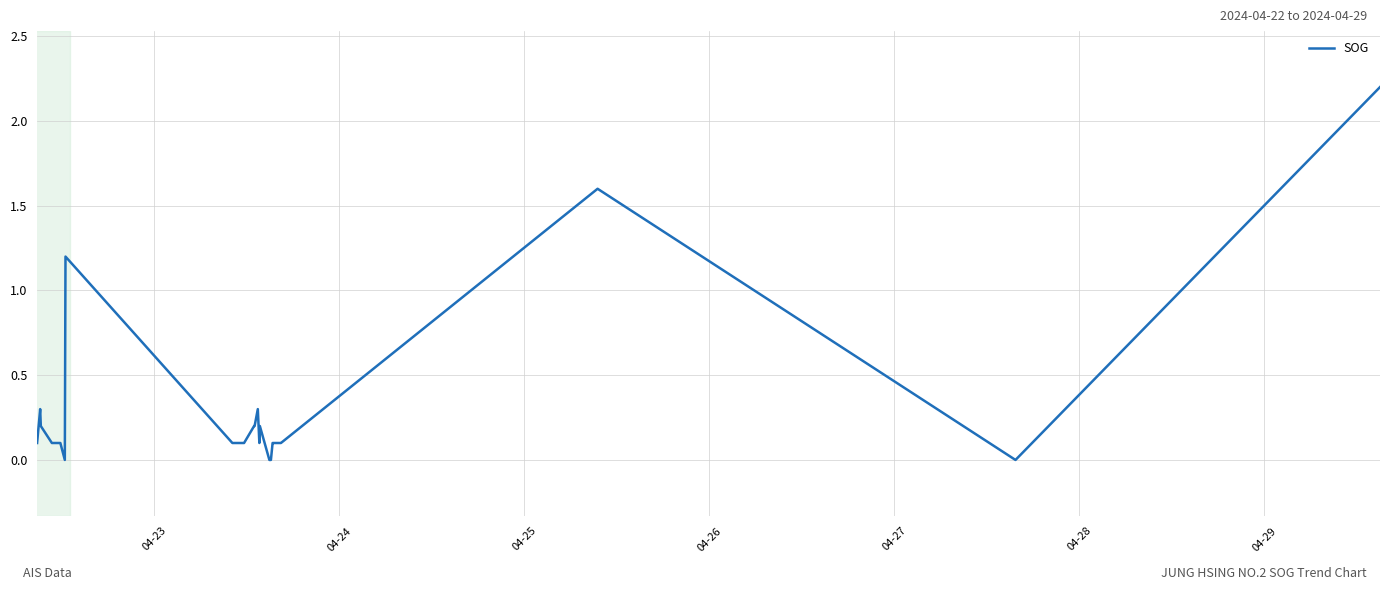

What is the difference between the maximum and minimum values?

2.2